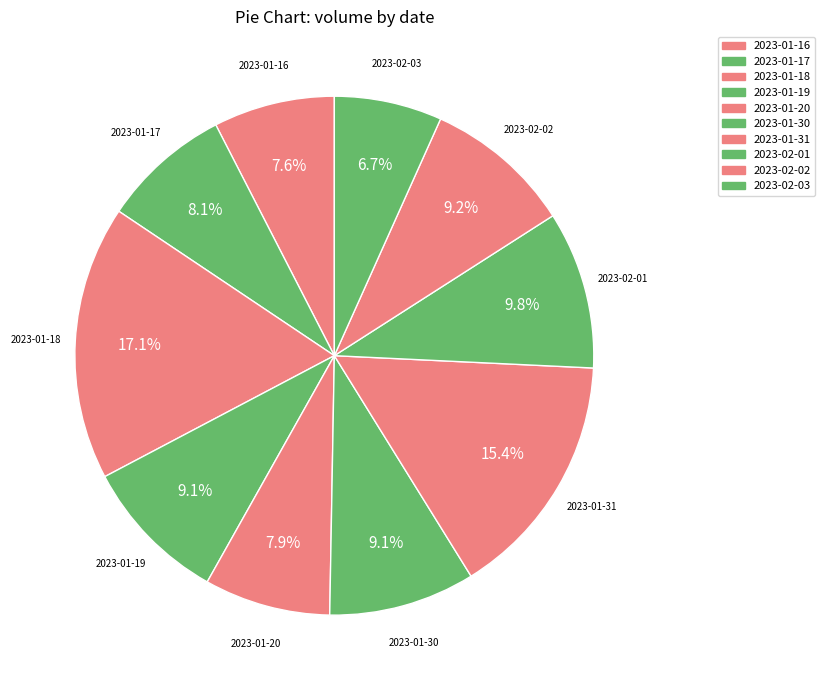

To the nearest percent, what is the average slice percentage?

10%